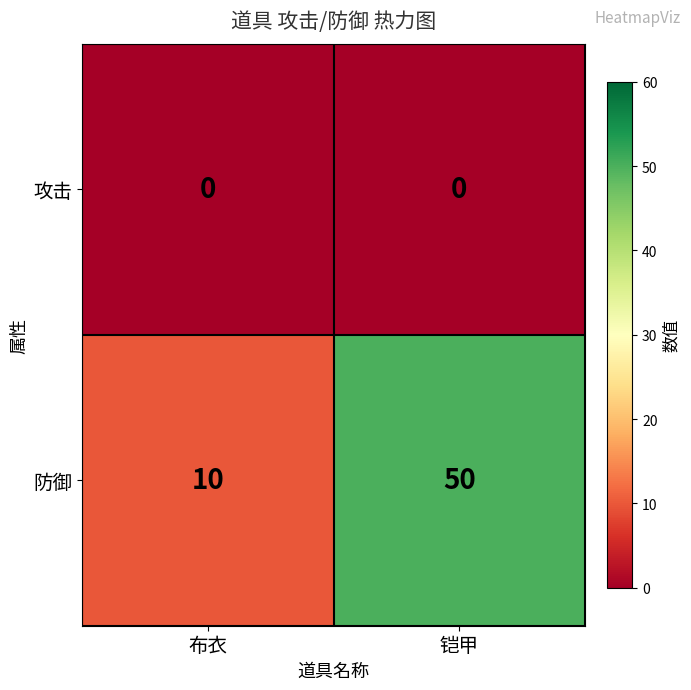

Count the number of categories in the chart.

2